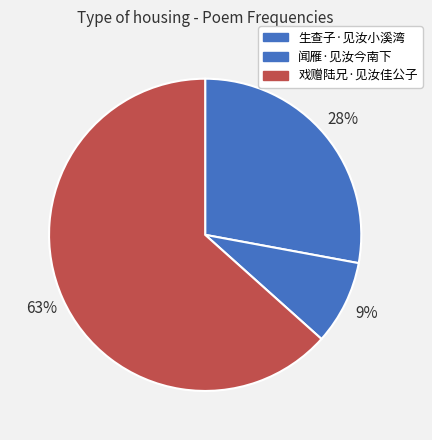

Do 闻雁·见汝今南下 and 戏赠陆兄·见汝佳公子 together represent more than half of the pie?

Yes